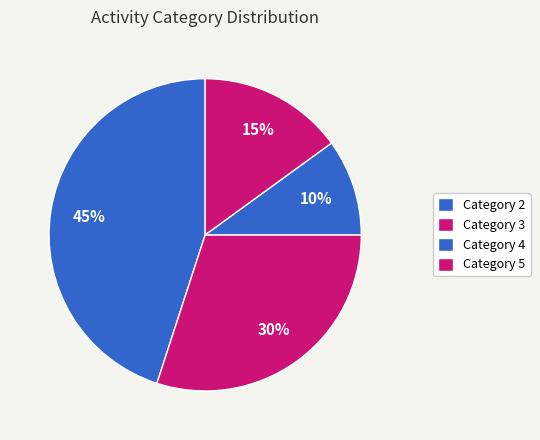

How many slices are in this pie chart?

4